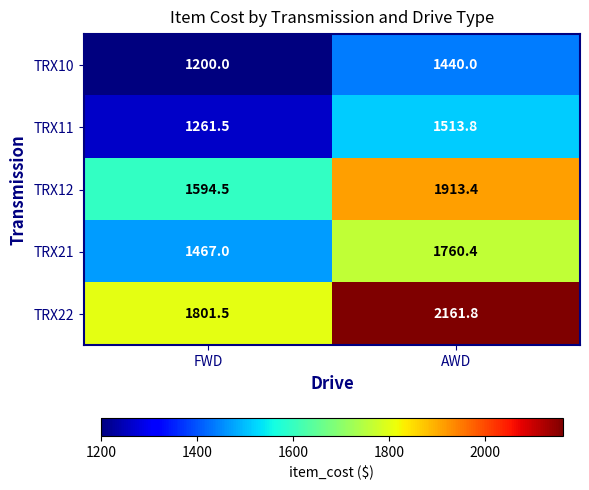

What is the minimum value shown in the chart?

1200.0